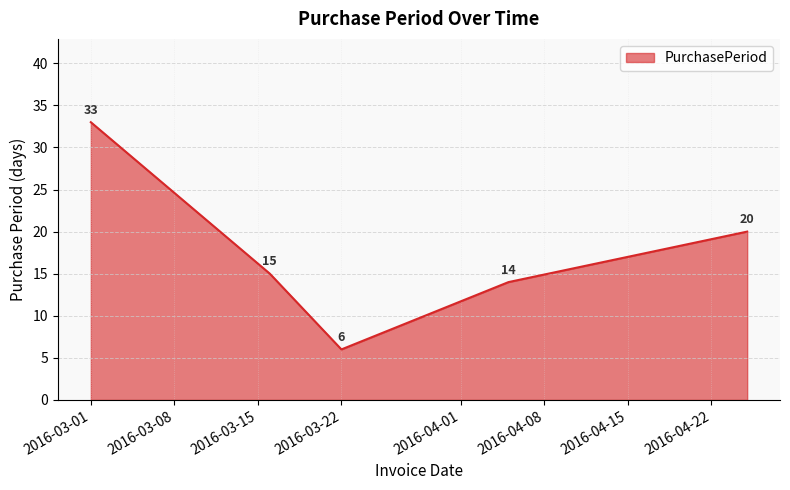

How many series are shown in this chart?

1